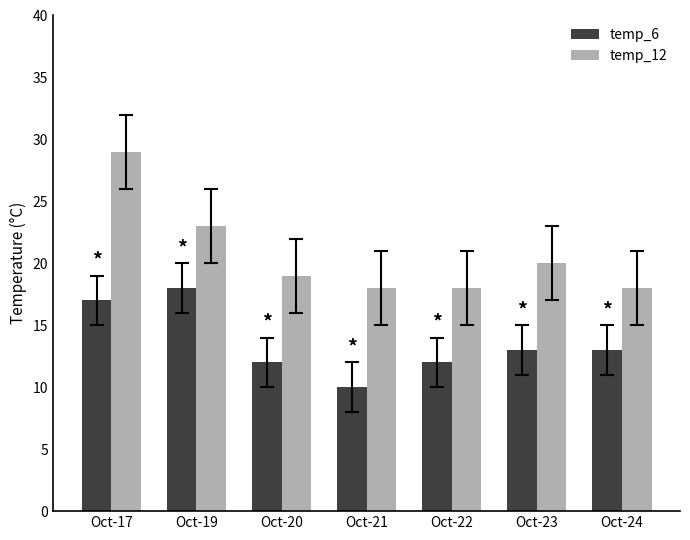

What is the highest value of the temp_6 series?

18